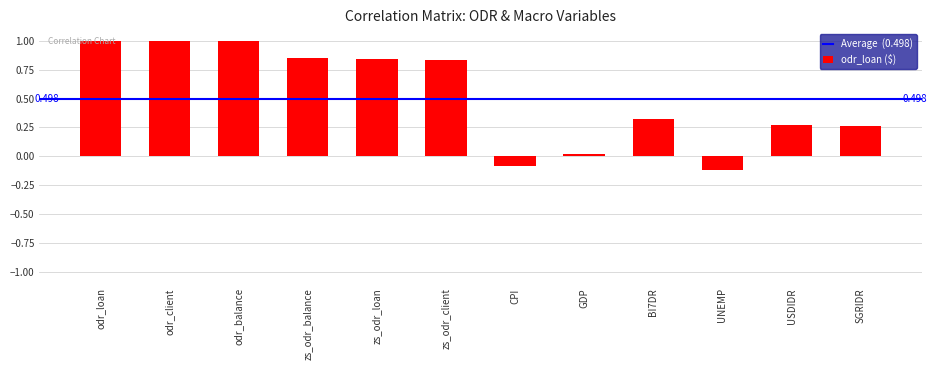

What is the label of the 2nd bar from the left?

odr_client